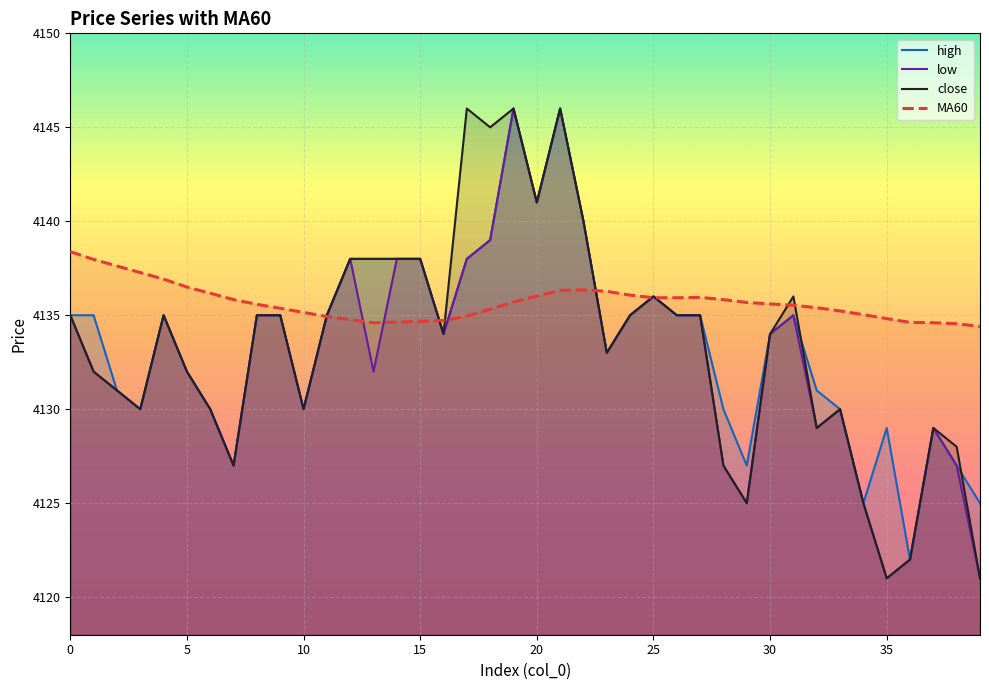

The value of high at 35 is 6999.7. True or false?

False